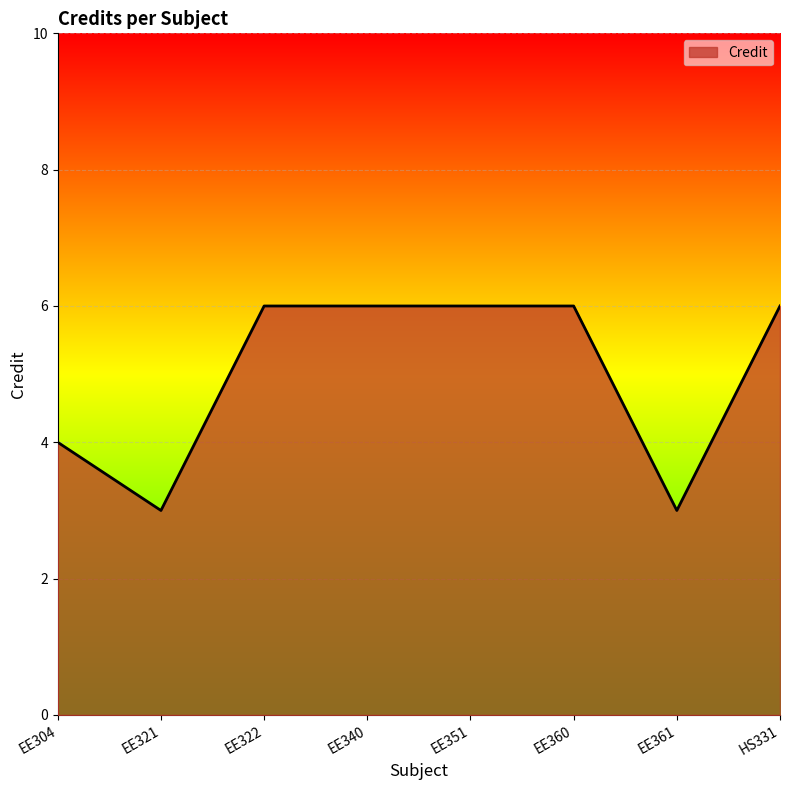

Count the number of data series in this chart.

1